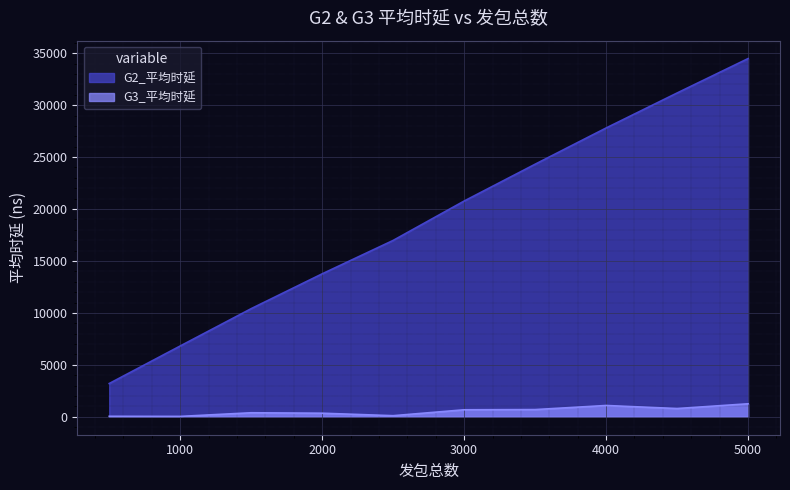

True or false: G3_平均时延 has a value of 12.8 at 500.

False